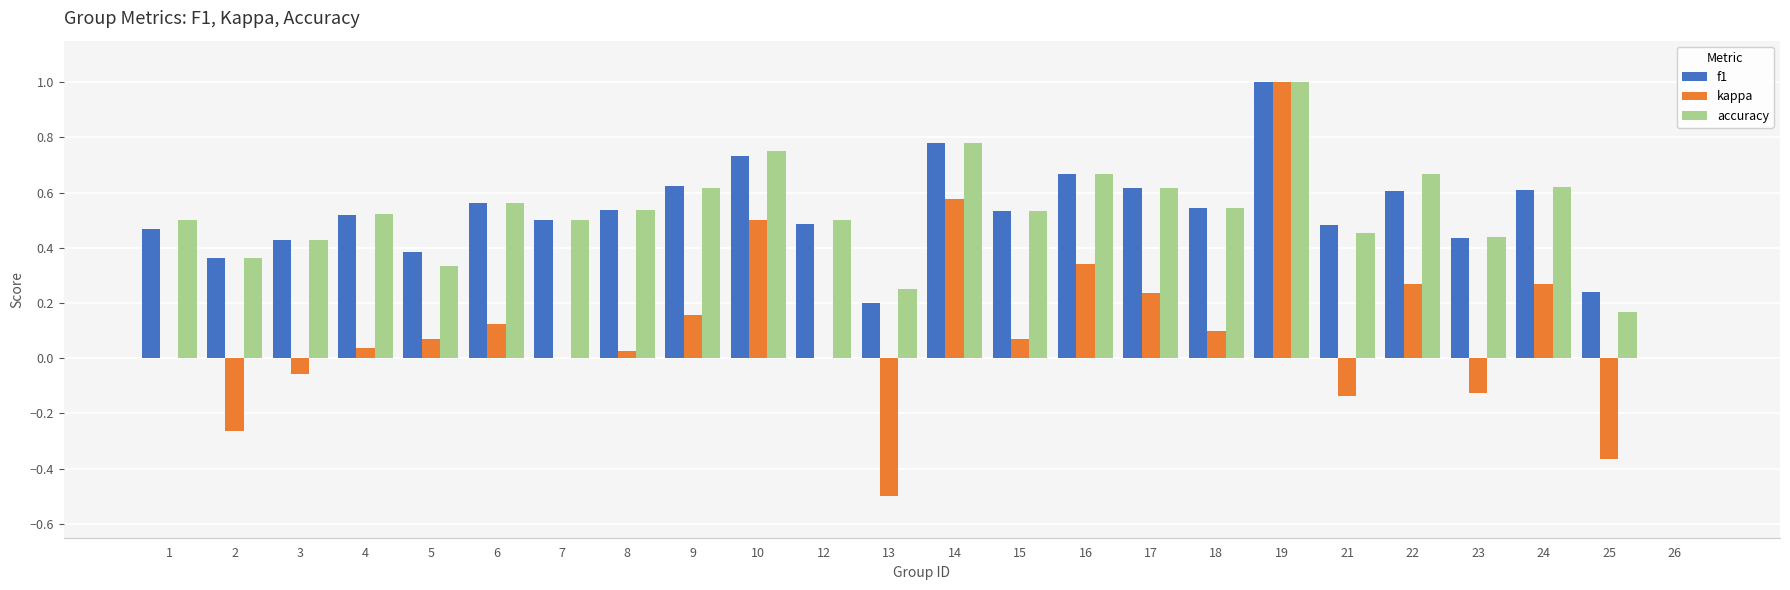

At which label is f1 closest to 0?

26